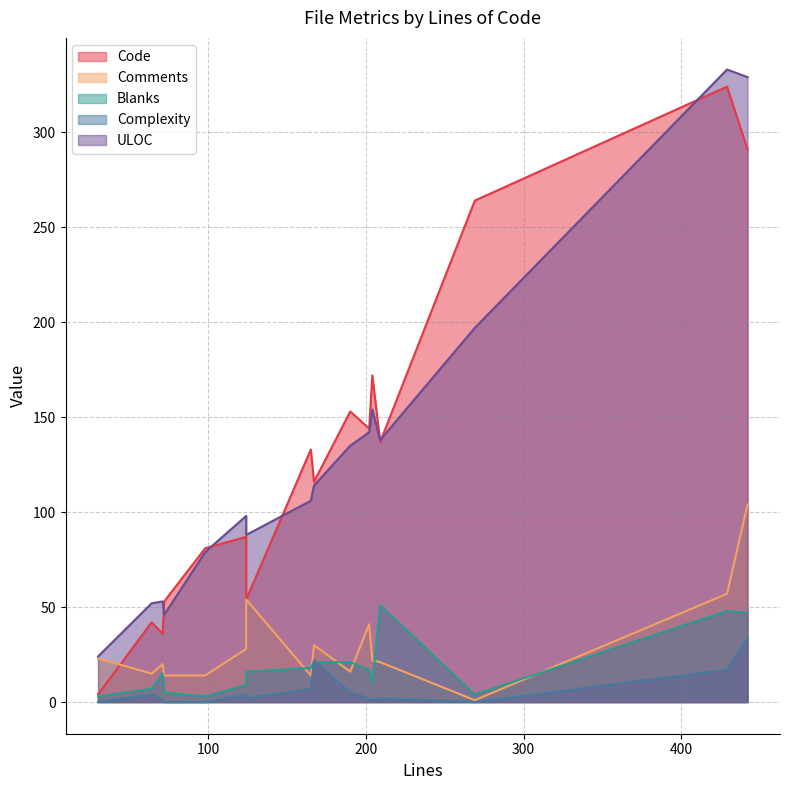

List the series in order of their peak value, lowest first.

Complexity, Blanks, Comments, Code, ULOC